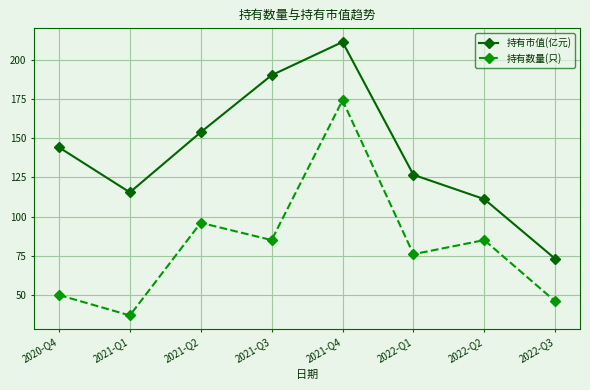

Reading left to right, what are all the values shown in this chart?

持有市值(亿元): 144.1	115.4	153.7	190.0	211.2	126.6	111.1	73.1
持有数量(只): 50.0	37.0	96.0	85.0	174.0	76.0	85.0	46.0